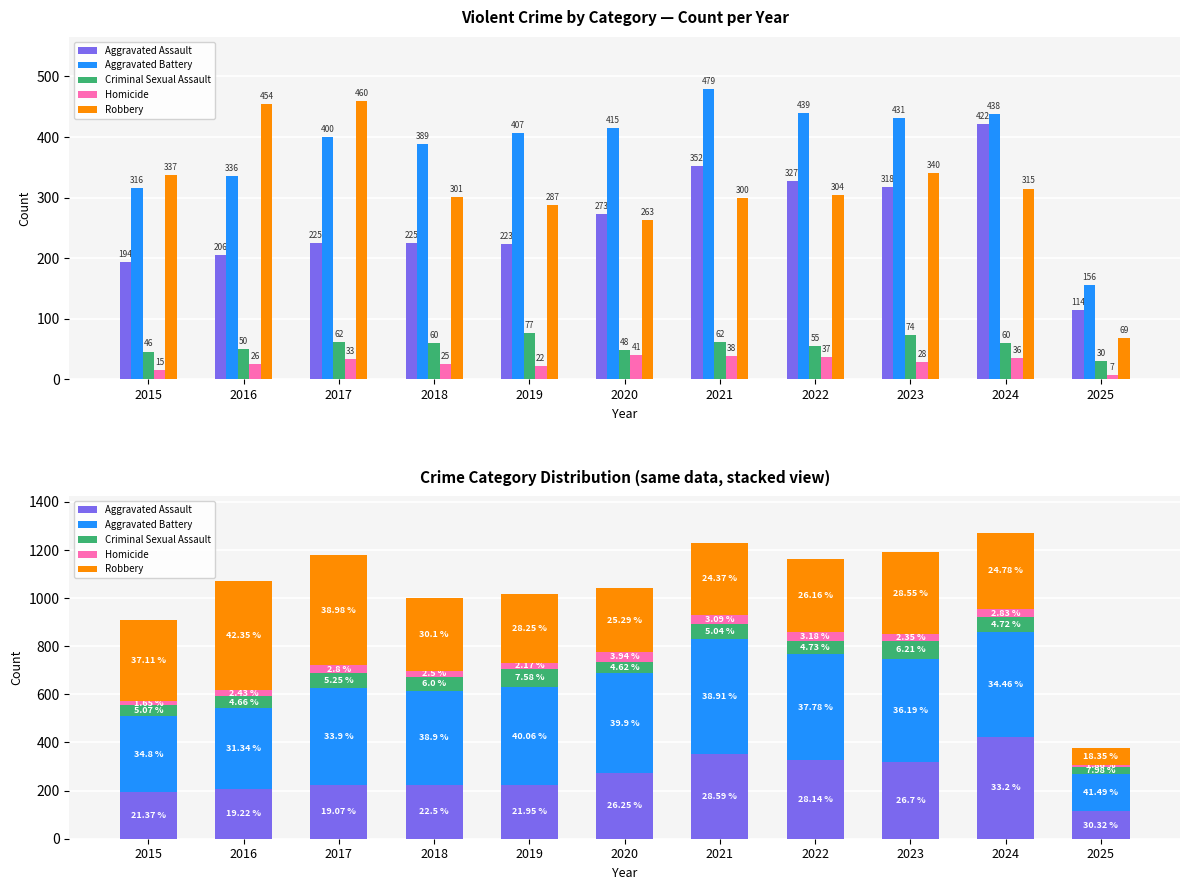

Are the bars grouped side by side (vs. stacked)?

Yes